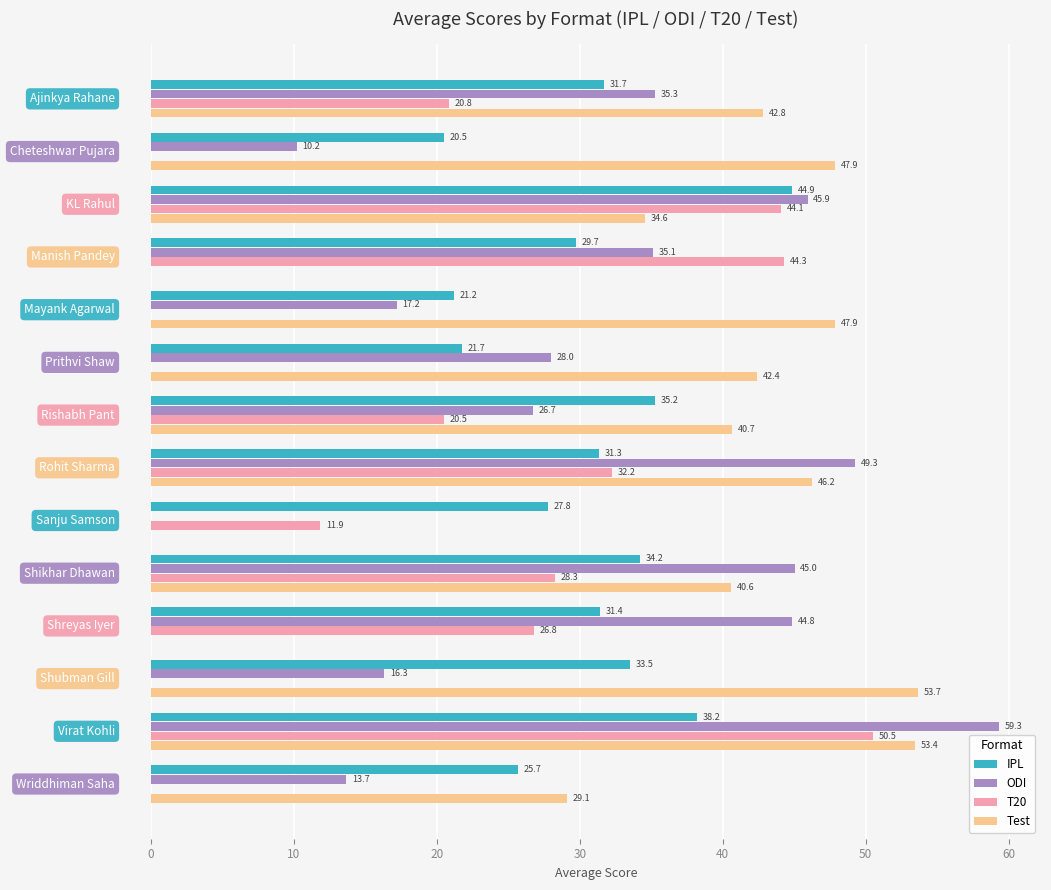

What is the maximum value for T20?

50.5